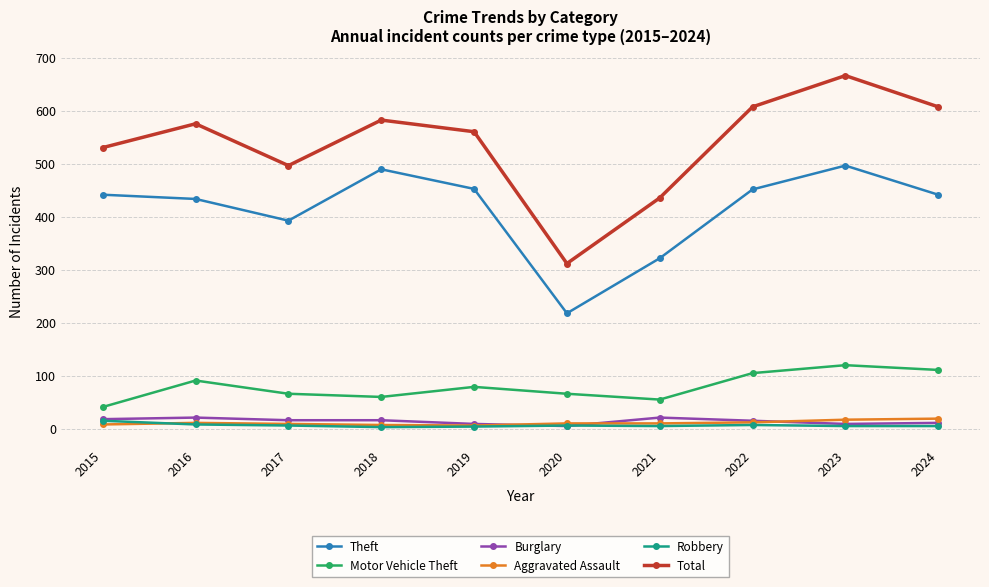

At which label is Motor Vehicle Theft closest to 80?

2019